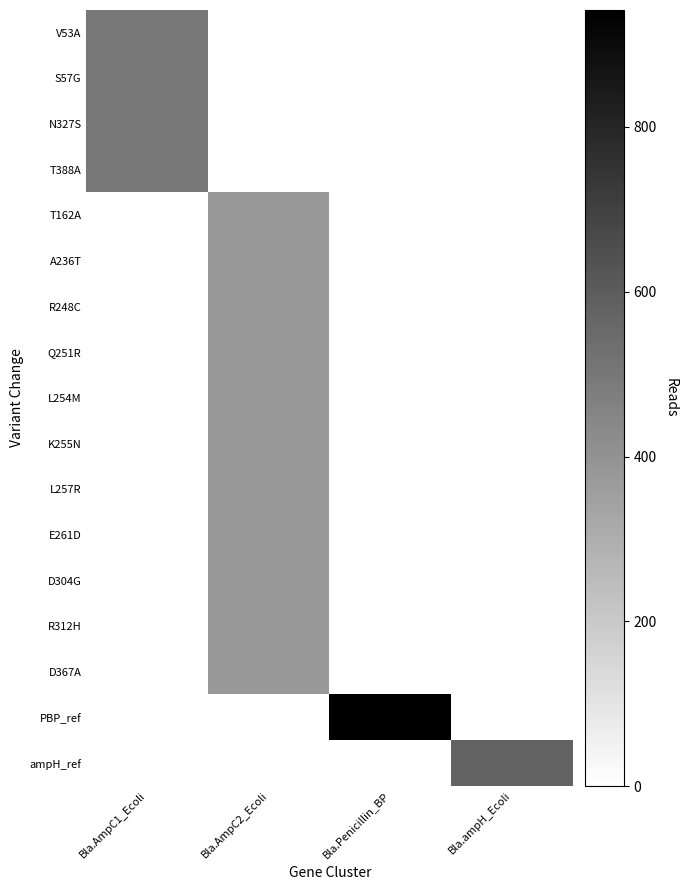

Reading left to right, extract all data points from this chart.

V53A: Bla.AmpC1_Ecoli=498	Bla.AmpC2_Ecoli=0	Bla.Penicillin_BP=0	Bla.ampH_Ecoli=0
S57G: Bla.AmpC1_Ecoli=498	Bla.AmpC2_Ecoli=0	Bla.Penicillin_BP=0	Bla.ampH_Ecoli=0
N327S: Bla.AmpC1_Ecoli=498	Bla.AmpC2_Ecoli=0	Bla.Penicillin_BP=0	Bla.ampH_Ecoli=0
T388A: Bla.AmpC1_Ecoli=498	Bla.AmpC2_Ecoli=0	Bla.Penicillin_BP=0	Bla.ampH_Ecoli=0
T162A: Bla.AmpC1_Ecoli=0	Bla.AmpC2_Ecoli=382	Bla.Penicillin_BP=0	Bla.ampH_Ecoli=0
A236T: Bla.AmpC1_Ecoli=0	Bla.AmpC2_Ecoli=382	Bla.Penicillin_BP=0	Bla.ampH_Ecoli=0
R248C: Bla.AmpC1_Ecoli=0	Bla.AmpC2_Ecoli=382	Bla.Penicillin_BP=0	Bla.ampH_Ecoli=0
Q251R: Bla.AmpC1_Ecoli=0	Bla.AmpC2_Ecoli=382	Bla.Penicillin_BP=0	Bla.ampH_Ecoli=0
L254M: Bla.AmpC1_Ecoli=0	Bla.AmpC2_Ecoli=382	Bla.Penicillin_BP=0	Bla.ampH_Ecoli=0
K255N: Bla.AmpC1_Ecoli=0	Bla.AmpC2_Ecoli=382	Bla.Penicillin_BP=0	Bla.ampH_Ecoli=0
L257R: Bla.AmpC1_Ecoli=0	Bla.AmpC2_Ecoli=382	Bla.Penicillin_BP=0	Bla.ampH_Ecoli=0
E261D: Bla.AmpC1_Ecoli=0	Bla.AmpC2_Ecoli=382	Bla.Penicillin_BP=0	Bla.ampH_Ecoli=0
D304G: Bla.AmpC1_Ecoli=0	Bla.AmpC2_Ecoli=382	Bla.Penicillin_BP=0	Bla.ampH_Ecoli=0
R312H: Bla.AmpC1_Ecoli=0	Bla.AmpC2_Ecoli=382	Bla.Penicillin_BP=0	Bla.ampH_Ecoli=0
D367A: Bla.AmpC1_Ecoli=0	Bla.AmpC2_Ecoli=382	Bla.Penicillin_BP=0	Bla.ampH_Ecoli=0
PBP_ref: Bla.AmpC1_Ecoli=0	Bla.AmpC2_Ecoli=0	Bla.Penicillin_BP=942	Bla.ampH_Ecoli=0
ampH_ref: Bla.AmpC1_Ecoli=0	Bla.AmpC2_Ecoli=0	Bla.Penicillin_BP=0	Bla.ampH_Ecoli=576